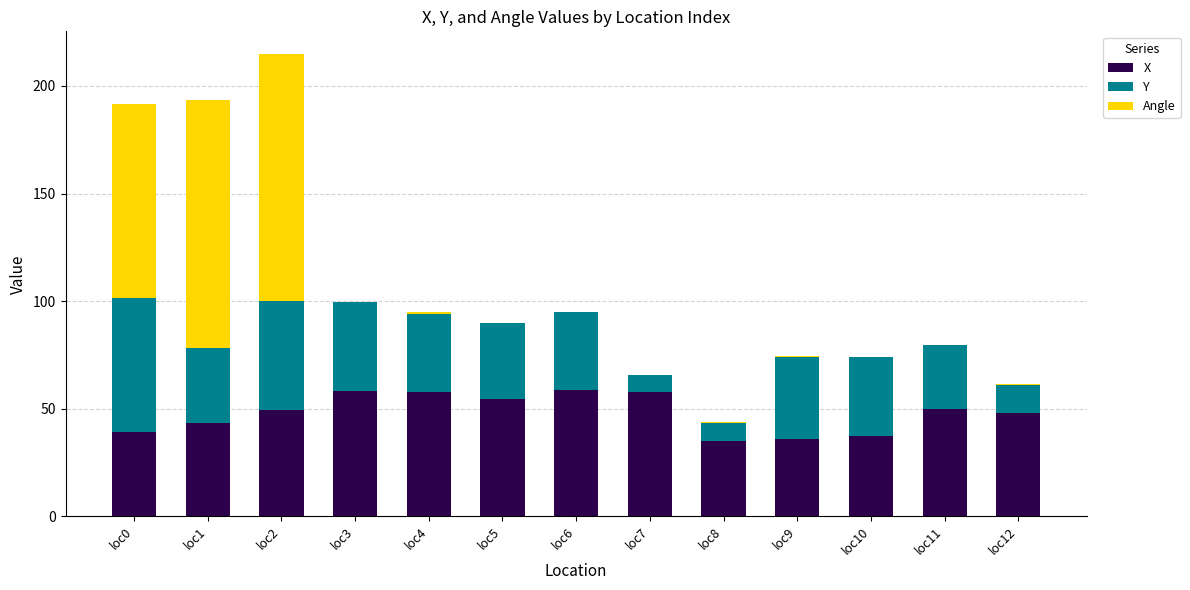

What is the sum of all X values?

625.4